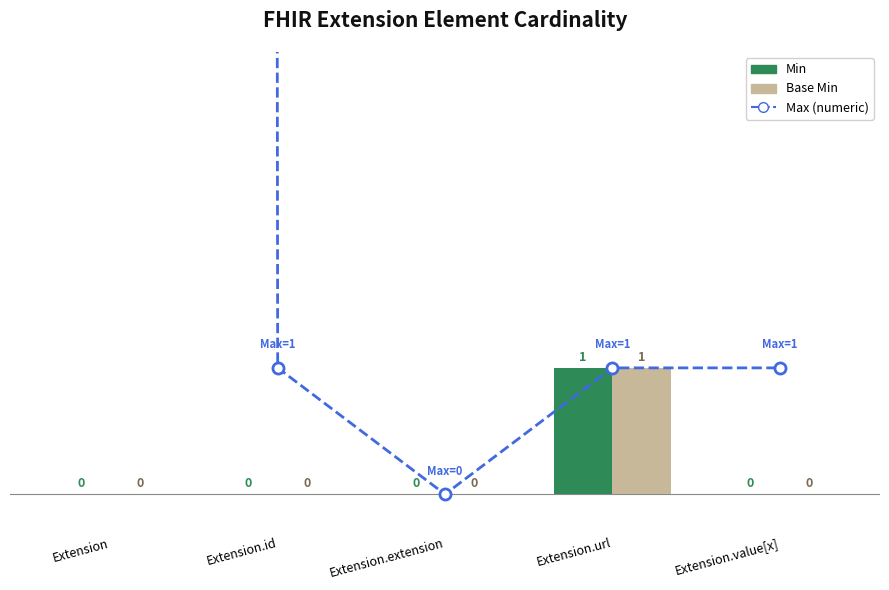

What is the sum of all Base Min values?

1